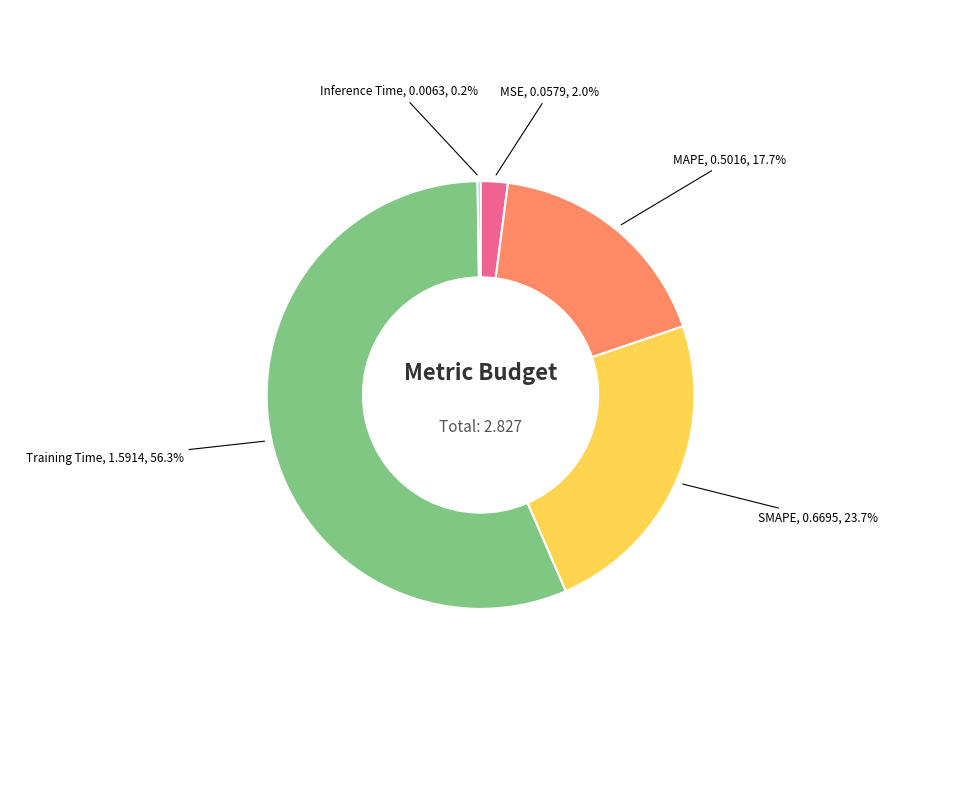

Does any single category account for the majority?

Yes